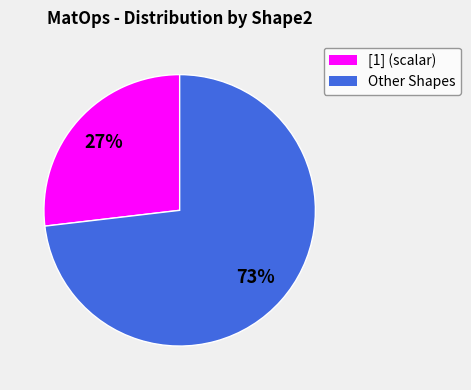

What percentage is the Other Shapes slice, to the nearest percent?

73%